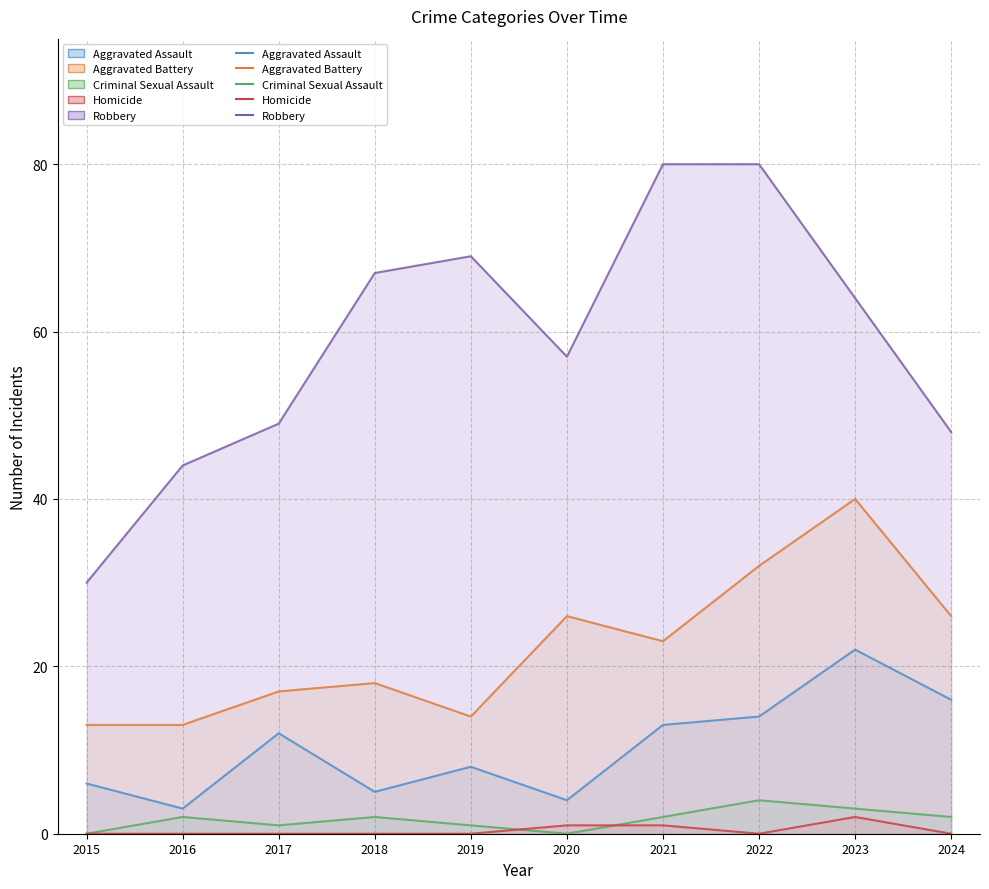

What is the value of the Robbery point at the 1st from the left?

30